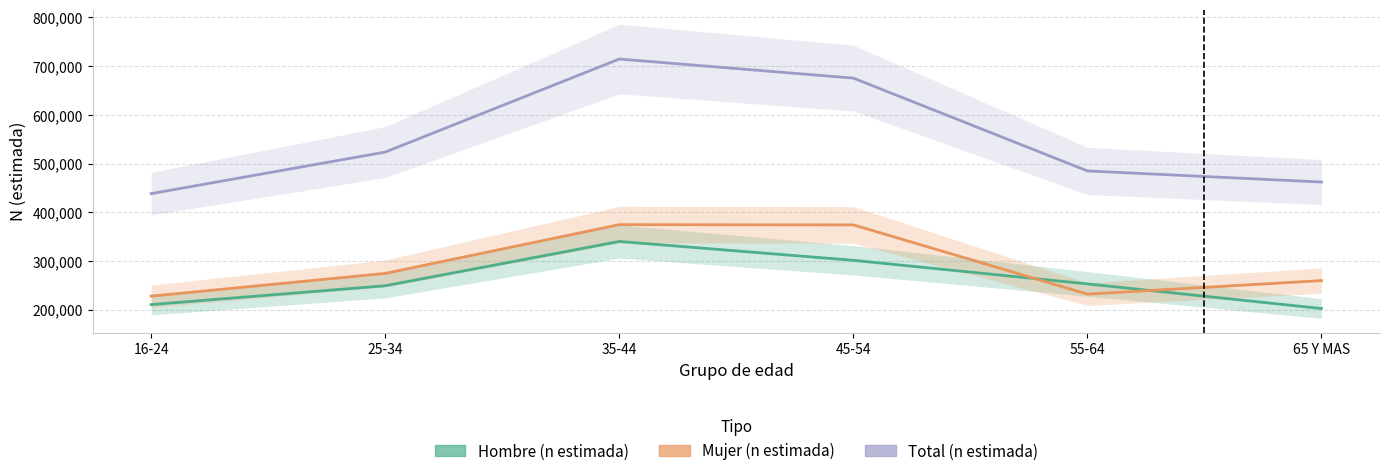

True or false: Total (n estimada) has a value of 523510 at 25-34.

True